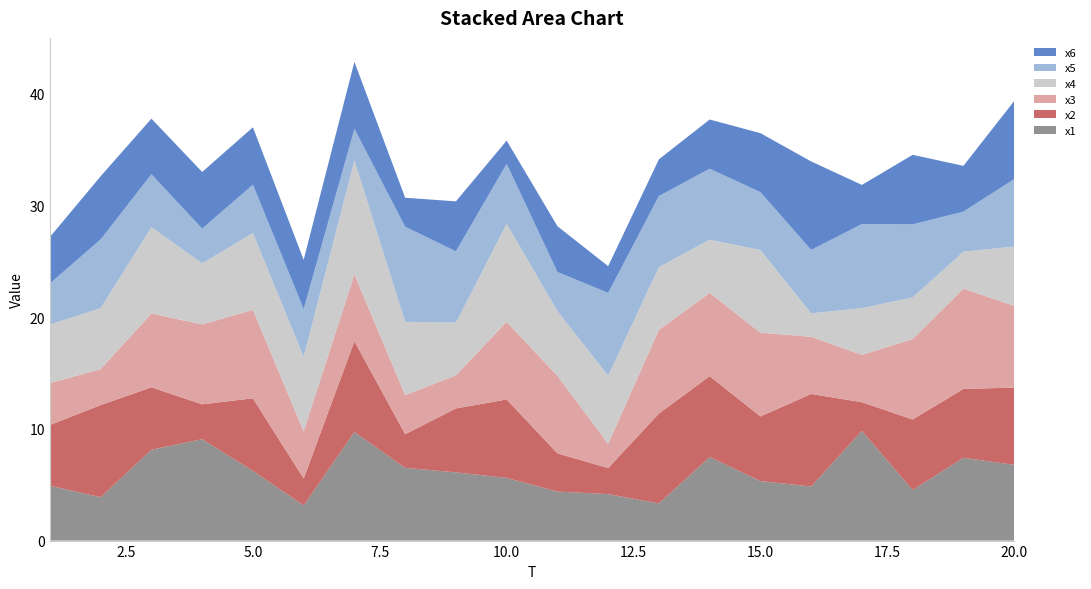

Reading left to right, list all the values displayed in this chart.

x1: 1=4.9	2=3.9	3=8.1	4=9.1	5=6.2	6=3.1	7=9.7	8=6.5	9=6.1	10=5.6	11=4.4	12=4.2	13=3.3	14=7.5	15=5.3	16=4.8	17=9.8	18=4.5	19=7.4	20=6.8
x2: 1=5.4	2=8.3	3=5.6	4=3.1	5=6.5	6=2.4	7=8.1	8=3.0	9=5.7	10=7.0	11=3.4	12=2.3	13=8.1	14=7.2	15=5.8	16=8.3	17=2.6	18=6.3	19=6.2	20=6.9
x3: 1=3.7	2=3.2	3=6.6	4=7.2	5=7.9	6=4.2	7=6.0	8=3.5	9=3.0	10=7.0	11=6.9	12=2.2	13=7.5	14=7.5	15=7.5	16=5.1	17=4.2	18=7.2	19=9.0	20=7.3
x4: 1=5.2	2=5.5	3=7.7	4=5.5	5=6.9	6=6.7	7=10.2	8=6.6	9=4.7	10=8.8	11=5.8	12=6.1	13=5.6	14=4.8	15=7.4	16=2.1	17=4.2	18=3.7	19=3.3	20=5.3
x5: 1=3.7	2=6.2	3=4.7	4=3.1	5=4.3	6=4.3	7=2.8	8=8.5	9=6.4	10=5.4	11=3.5	12=7.4	13=6.4	14=6.4	15=5.2	16=5.7	17=7.5	18=6.5	19=3.6	20=6.0
x6: 1=4.2	2=5.7	3=5.0	4=5.1	5=5.1	6=4.4	7=6.0	8=2.6	9=4.5	10=2.1	11=4.1	12=2.4	13=3.3	14=4.4	15=5.3	16=7.9	17=3.5	18=6.2	19=4.1	20=7.0